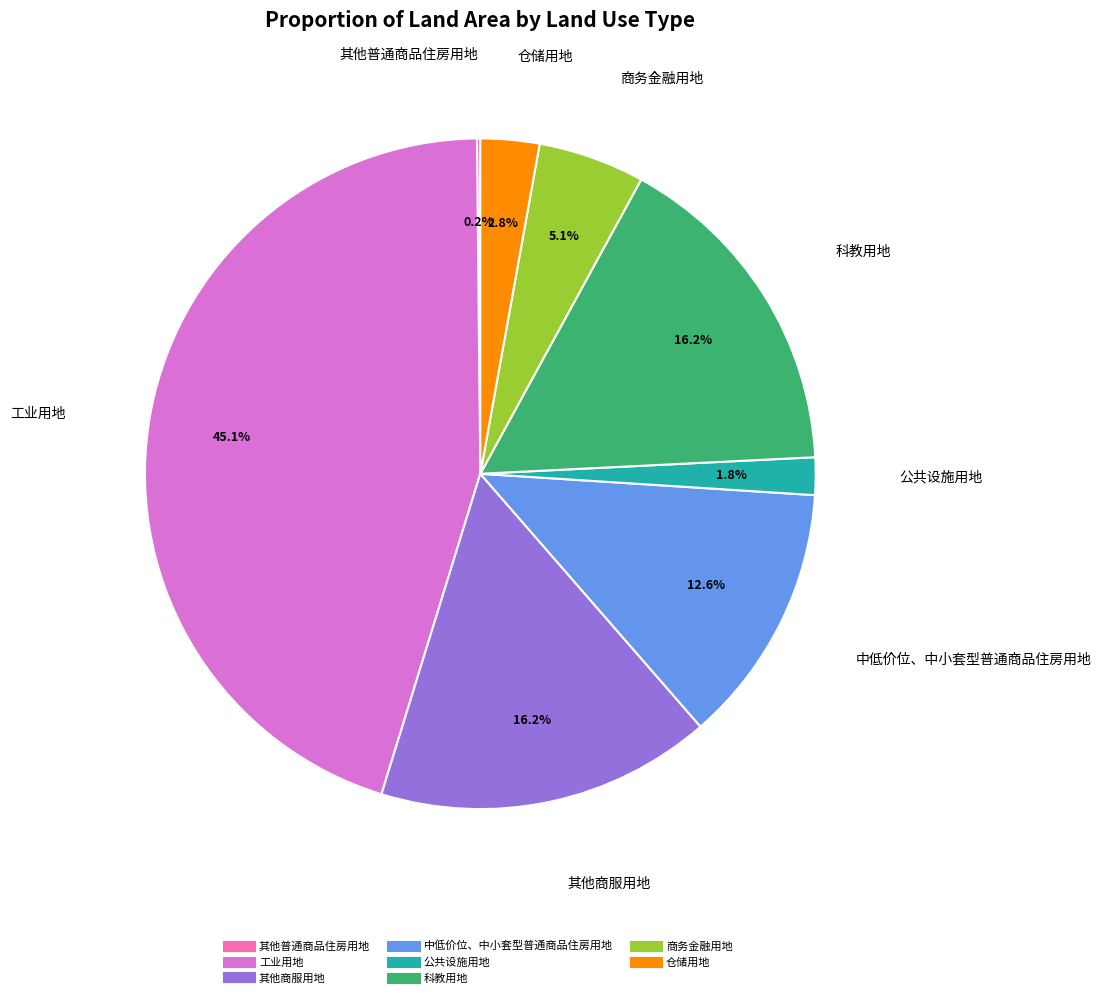

Is 仓储用地 the majority of the pie?

No